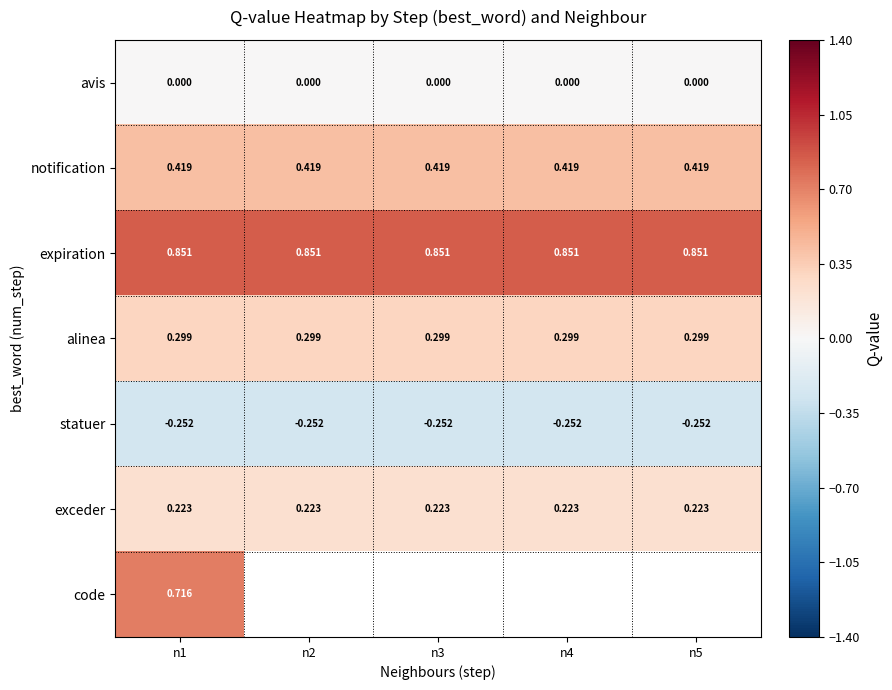

Is the value of code at n1 greater than the value of alinea at n5?

Yes